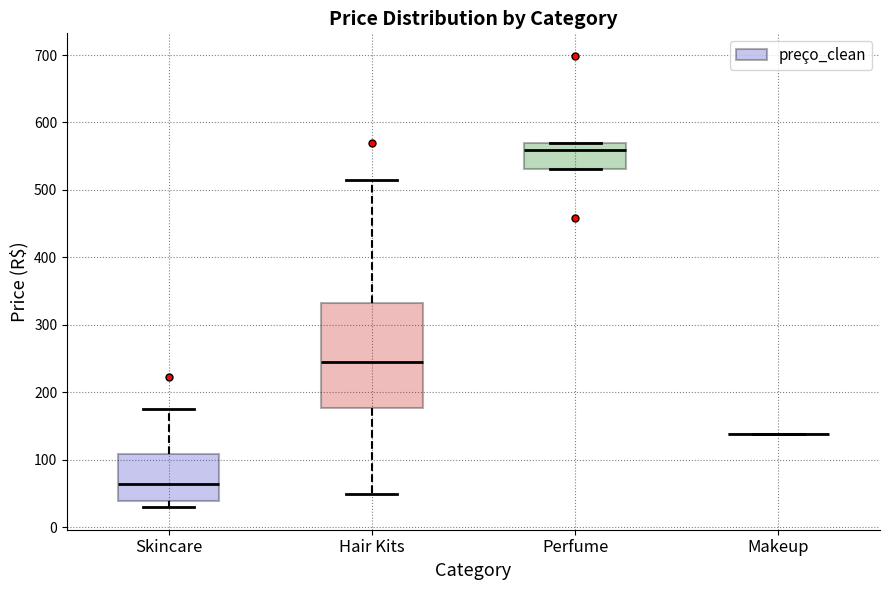

Reading left to right, transcribe this box plot: for each box, give where its median line is, the range the box spans, and where its two whiskers end, as read against the y-axis. The values are not printed on the chart, so give them approximately, as read against the axis.

Skincare: median 60, box 40 to 110, whiskers 30 to 170
Hair Kits: median 240, box 180 to 330, whiskers 50 to 510
Perfume: median 560, box 530 to 570, whiskers 530 to 570
Makeup: box collapsed to a line at 140, whiskers 140 to 140